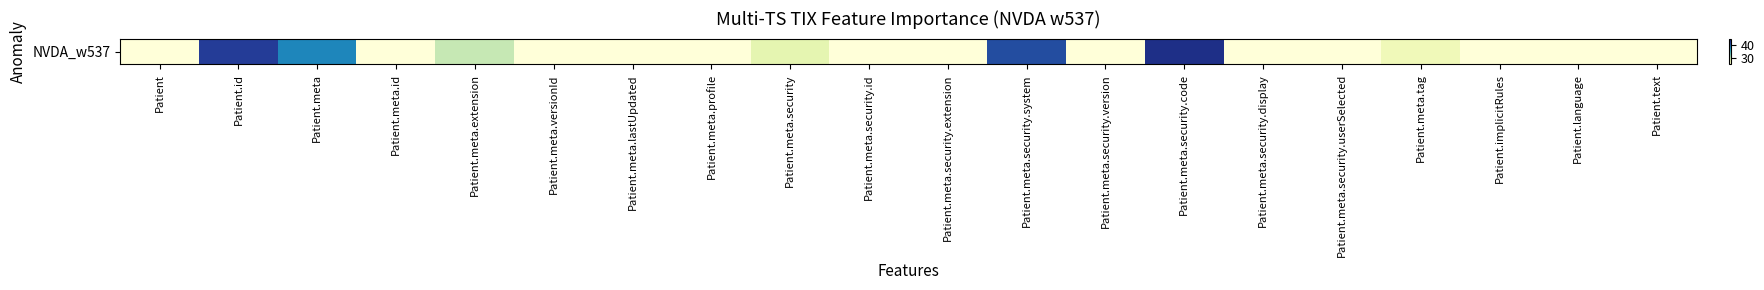

What is the approximate value at Patient.meta.security.id, to the nearest 10?

20